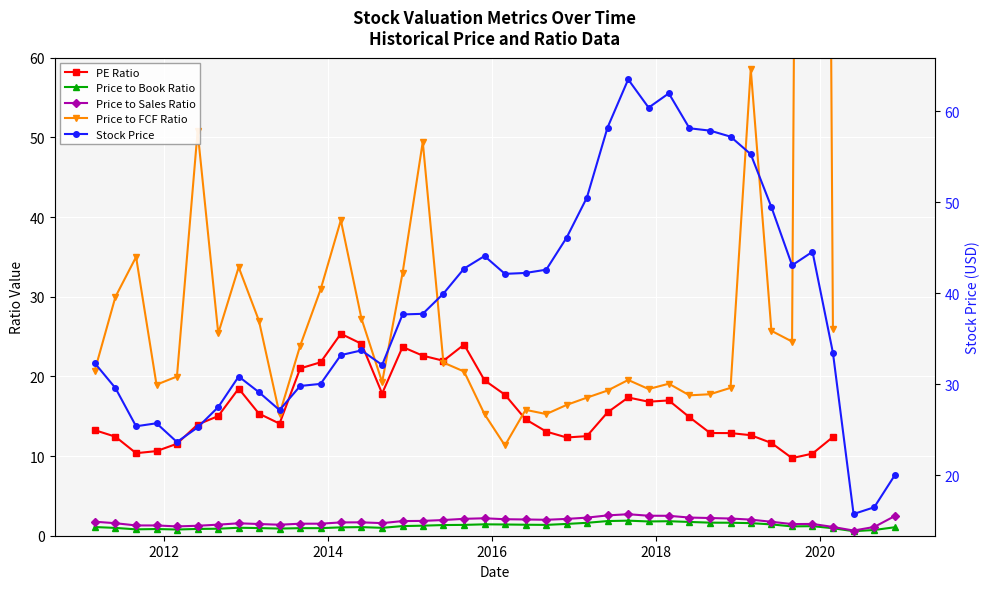

True or false: Price to Sales Ratio and Price to FCF Ratio cross at least once.

False